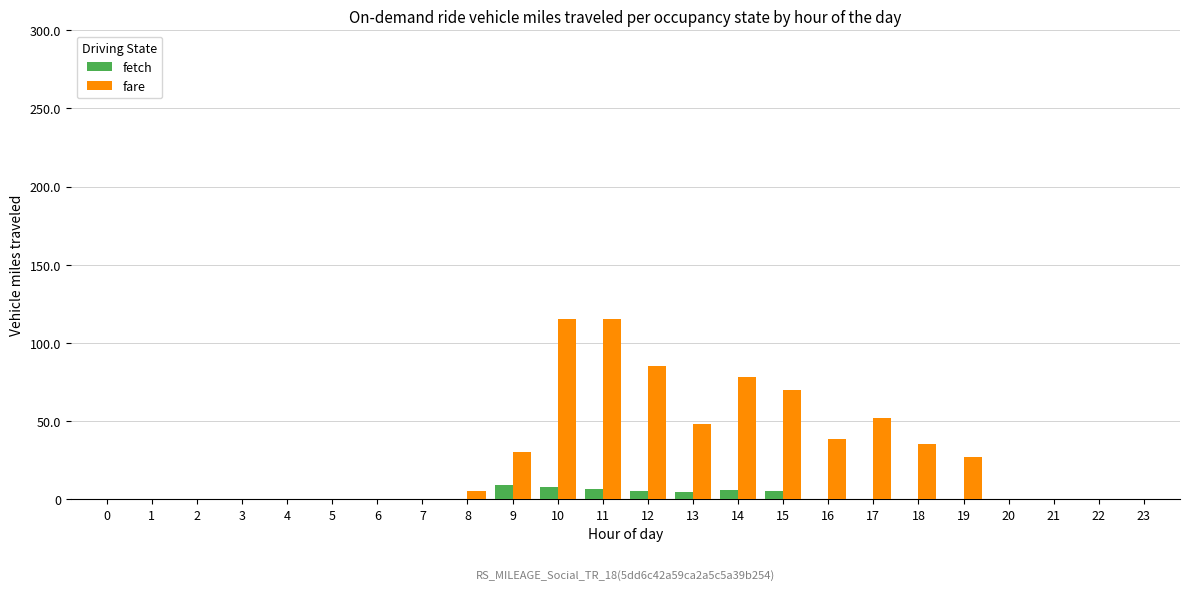

Is the value of fetch at 15 greater than the value of fare at 21?

Yes